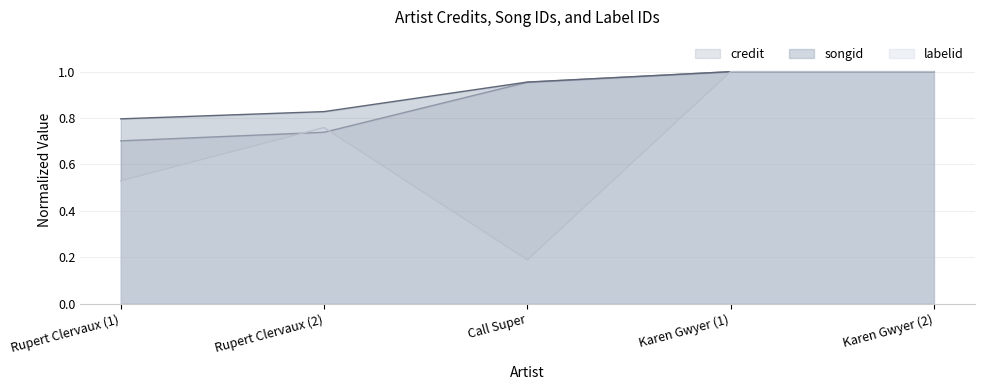

List the series in order of their overall mean, highest first.

songid, credit, labelid